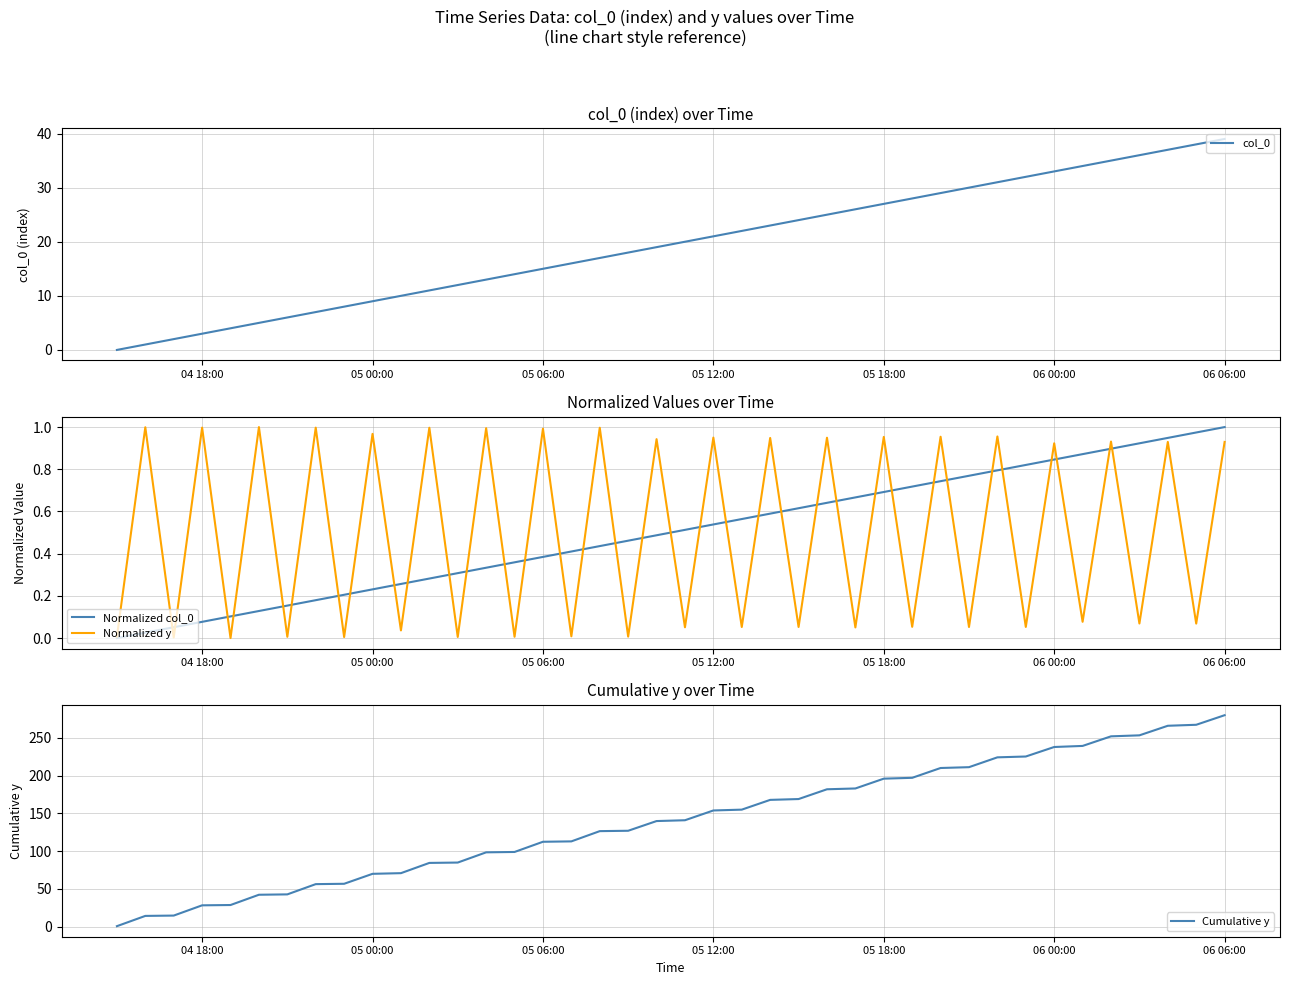

What is the difference between the maximum and minimum values in the Normalized y series?

1.0